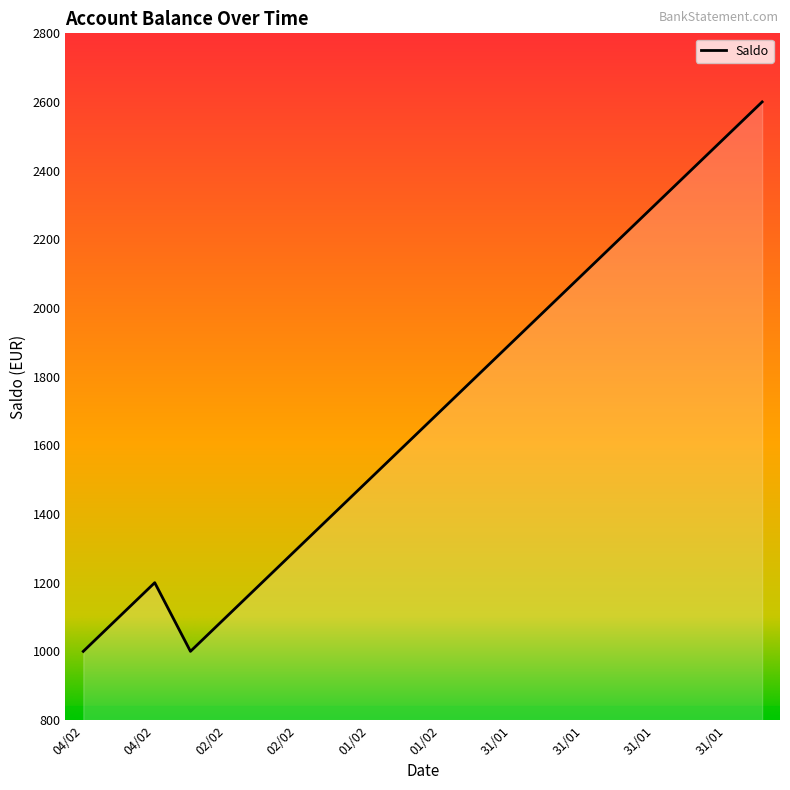

How many interior local peaks (higher than both neighbors) does the data have?

1